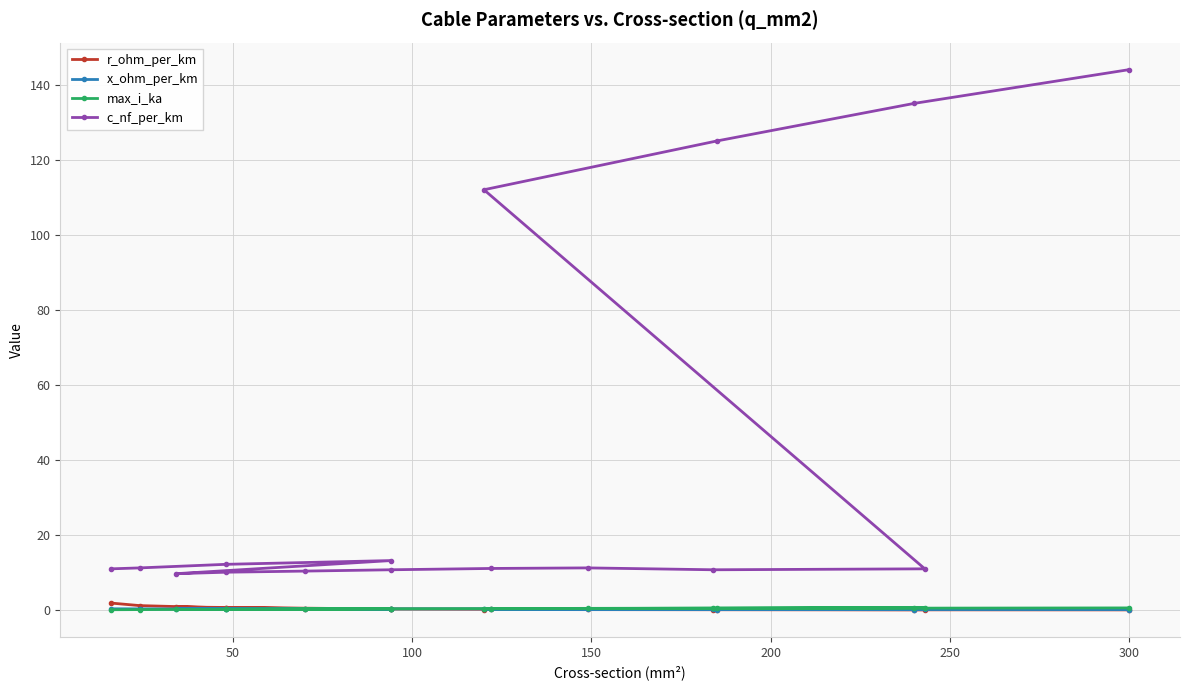

At which category does max_i_ka reach its first local peak?

150